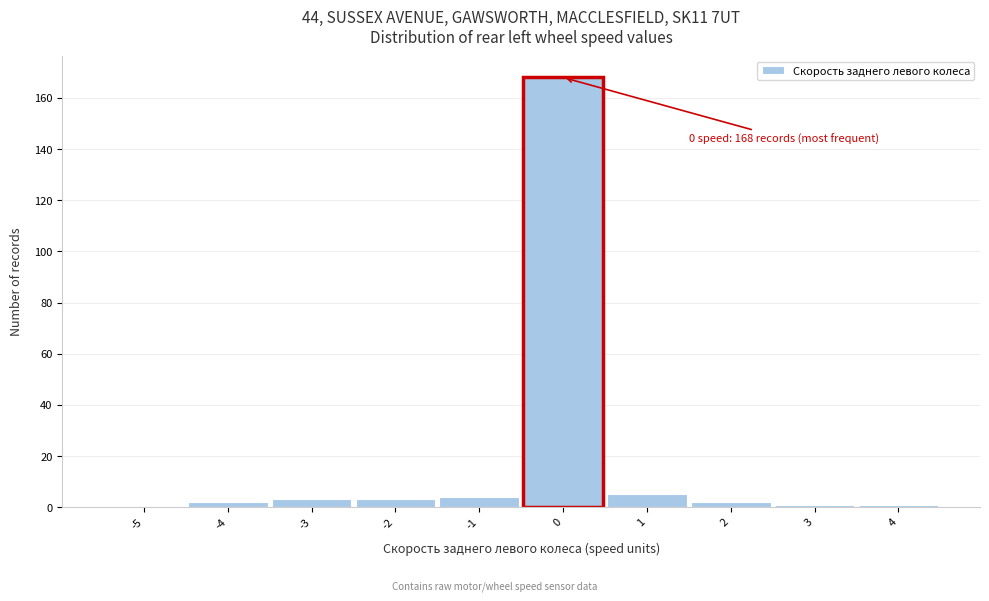

Reading left to right, list all the values displayed in this chart.

-5=0	-4=2	-3=3	-2=3	-1=4	0=168	1=5	2=2	3=1	4=1